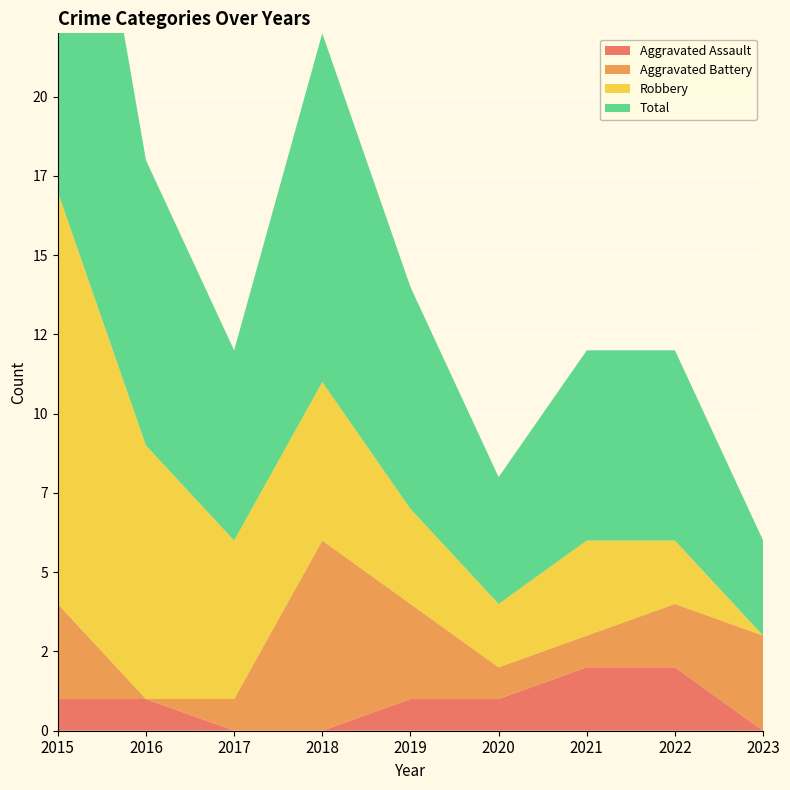

Reading left to right, transcribe all the data shown in this chart.

Aggravated Assault: 1	1	0	0	1	1	2	2	0
Aggravated Battery: 3	0	1	6	3	1	1	2	3
Robbery: 13	8	5	5	3	2	3	2	0
Total: 17	9	6	11	7	4	6	6	3